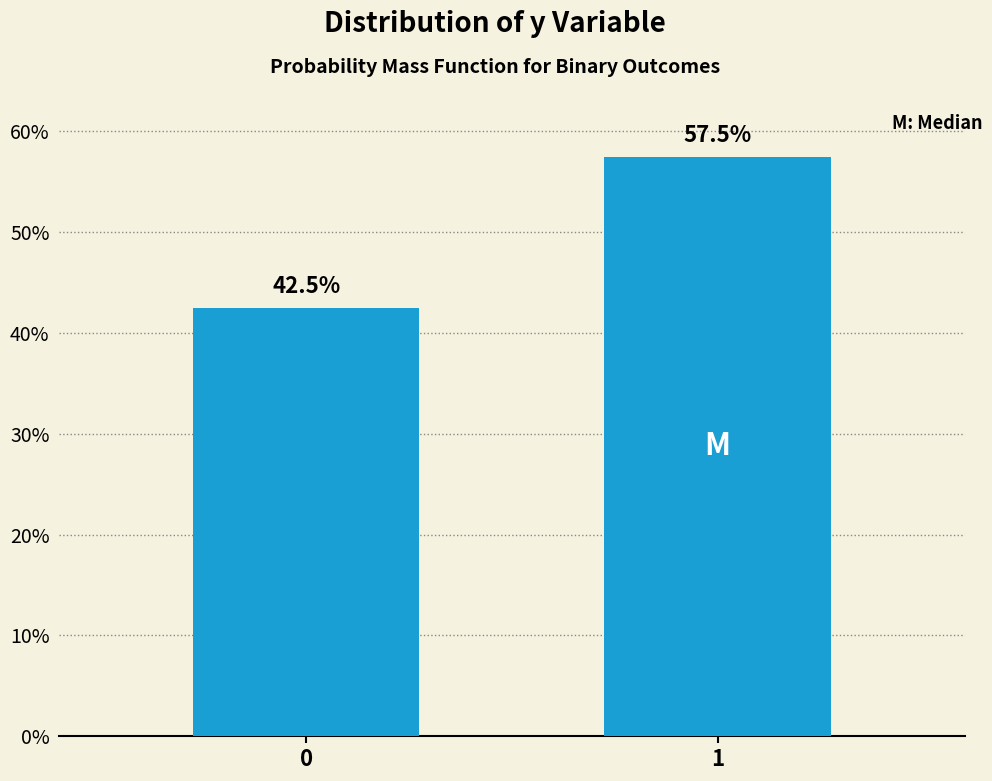

Reading left to right, list all the values displayed in this chart.

0=42.5	1=57.5